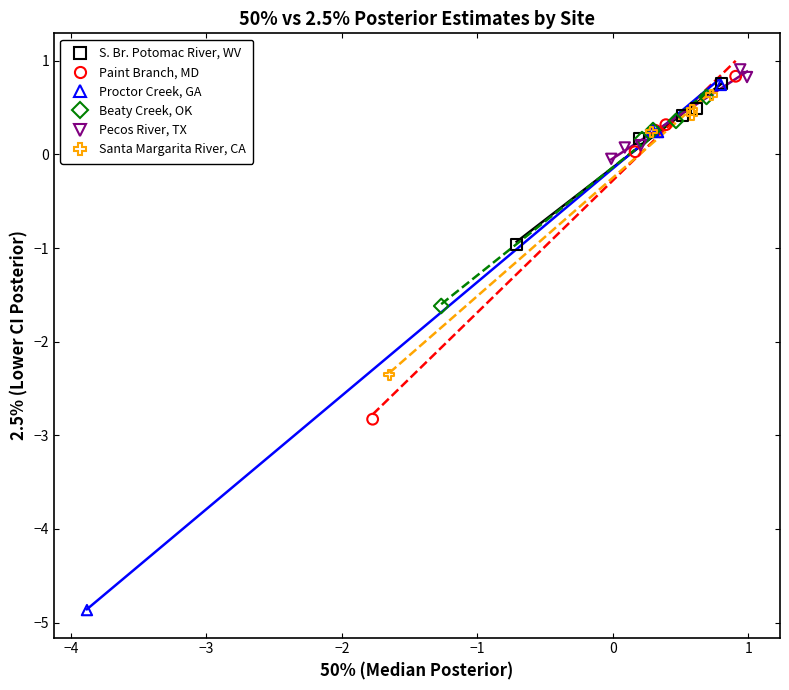

Which series reaches the minimum Y coordinate?

Proctor Creek, GA